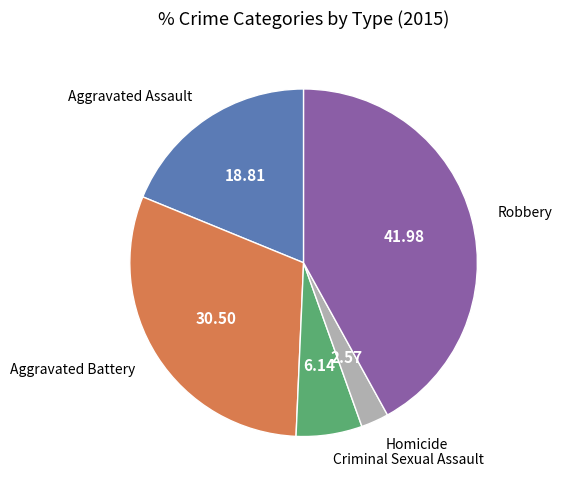

Does any single category account for the majority?

No